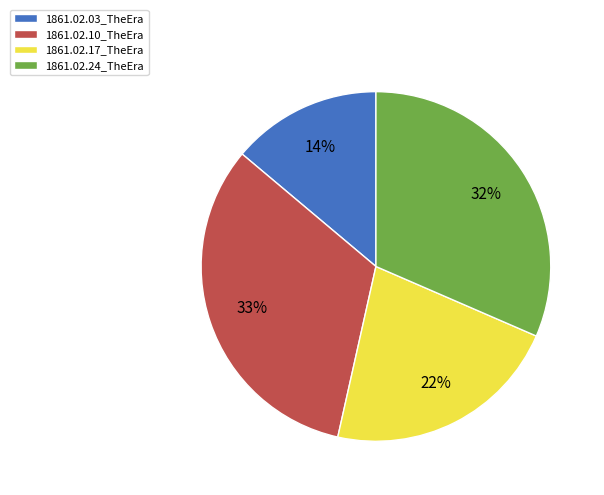

To the nearest percent, what is the average slice percentage?

25%